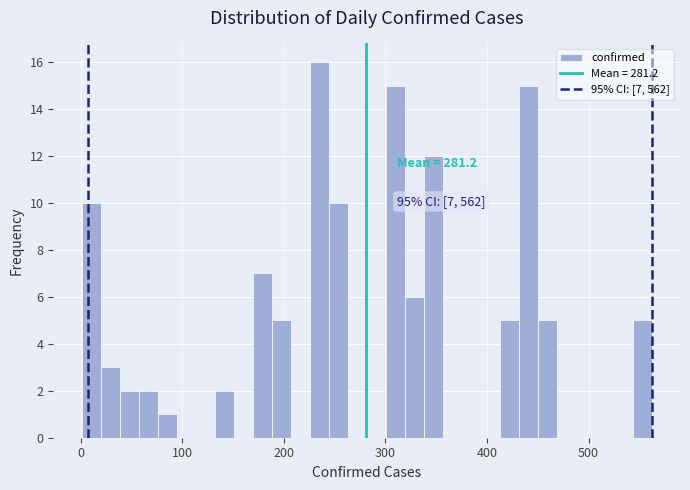

Around what value on the x-axis is the tallest bar? Give the approximate position of its centre, as read against the axis.

230